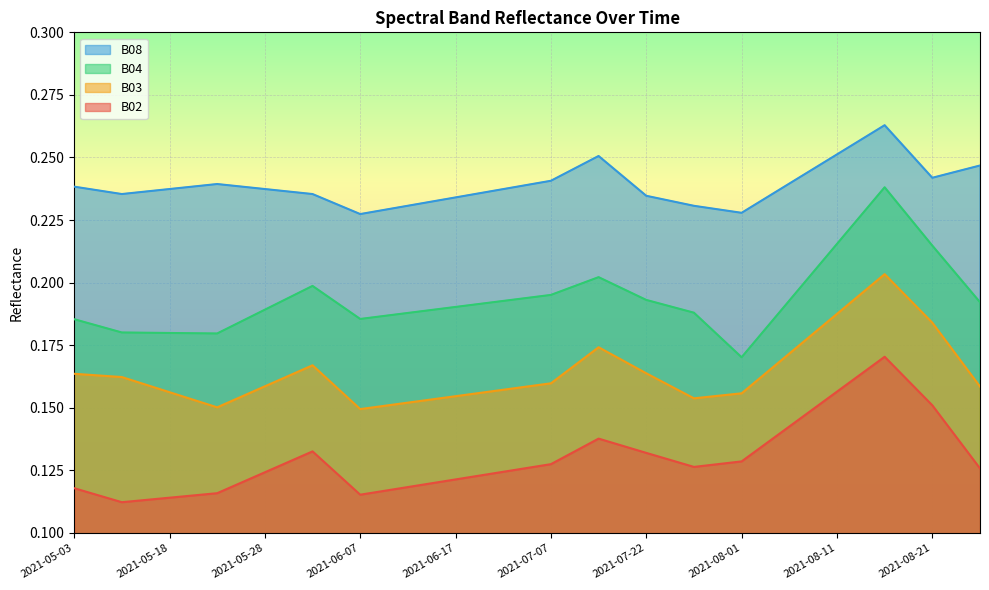

Reading right to left, list all the values displayed in this chart.

B02: 0.1	0.2	0.2	0.2	0.1	0.1	0.1	0.1	0.1	0.1	0.1	0.1	0.1	0.1	0.1	0.1	0.1	0.1	0.1	0.1
B03: 0.2	0.2	0.2	0.2	0.2	0.2	0.2	0.2	0.2	0.2	0.2	0.2	0.2	0.1	0.2	0.2	0.2	0.2	0.2	0.2
B04: 0.2	0.2	0.2	0.2	0.2	0.2	0.2	0.2	0.2	0.2	0.2	0.2	0.2	0.2	0.2	0.2	0.2	0.2	0.2	0.2
B08: 0.2	0.2	0.3	0.3	0.2	0.2	0.2	0.2	0.3	0.2	0.2	0.2	0.2	0.2	0.2	0.2	0.2	0.2	0.2	0.2